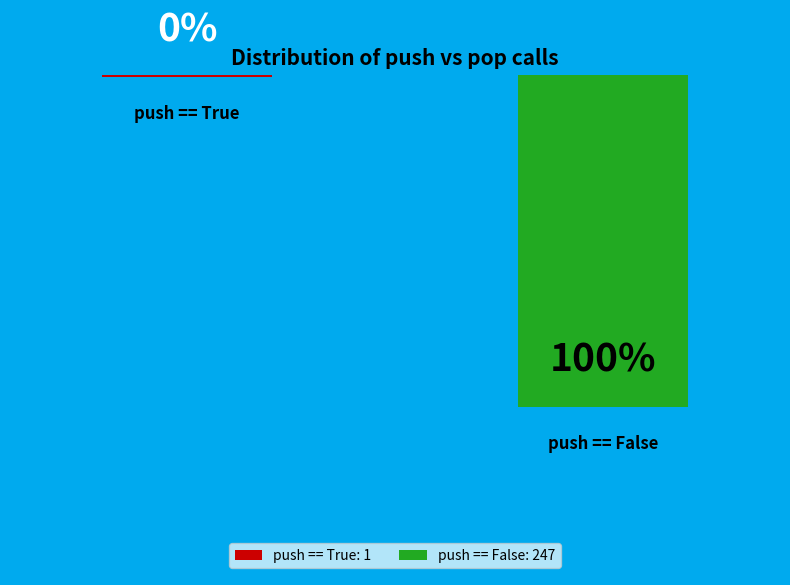

How many segments does this pie chart have?

2